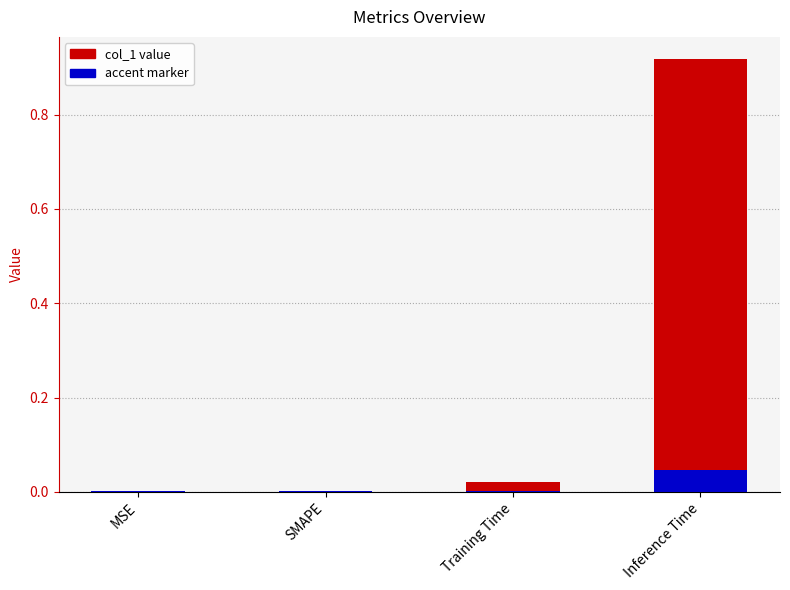

List the labels in order of value, smallest first.

MSE, SMAPE, Training Time, Inference Time